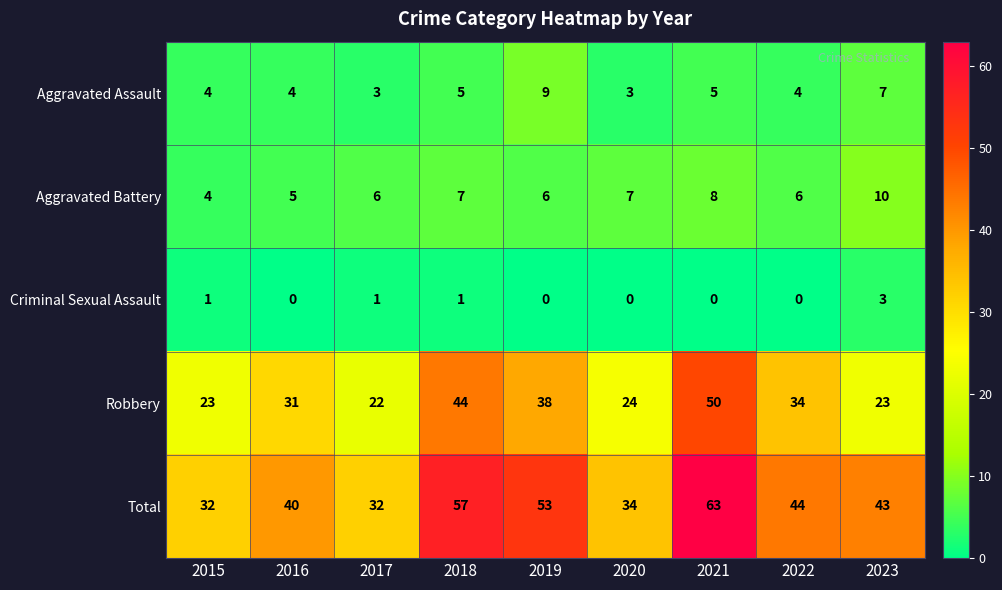

What is the difference between the highest and lowest values at 2019?

53